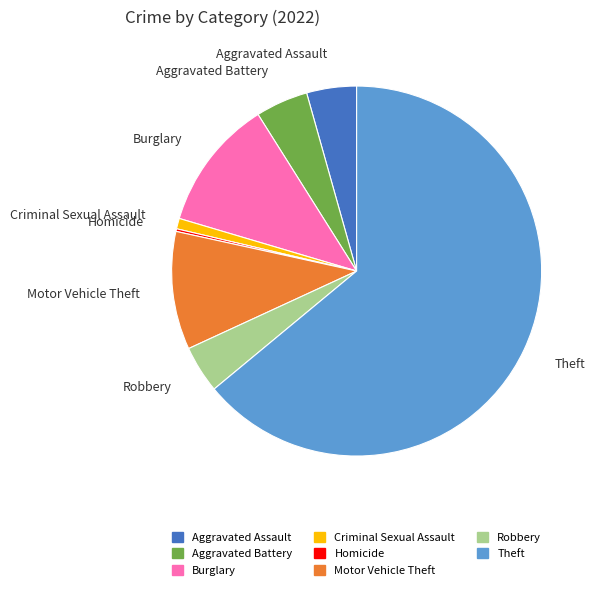

Do Aggravated Assault and Aggravated Battery together represent more than half of the pie?

No